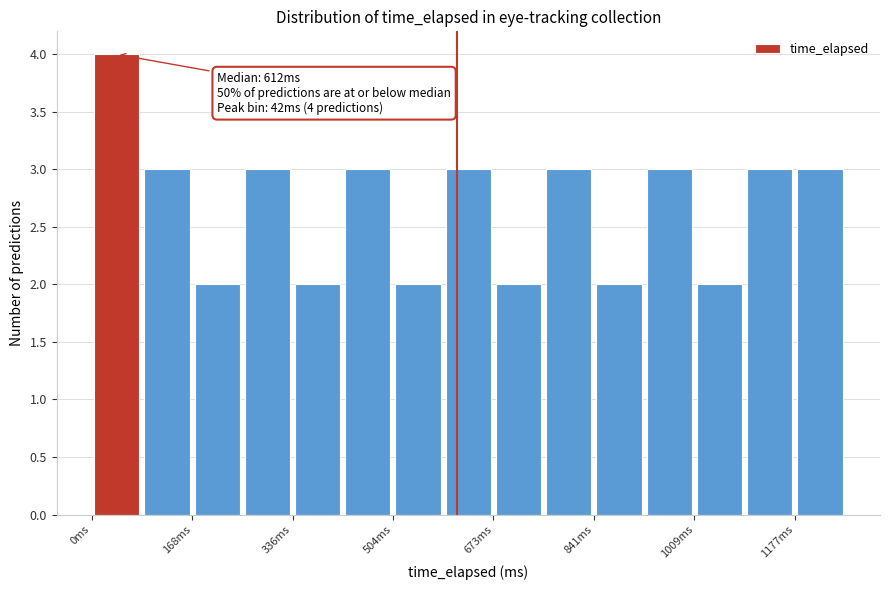

Over which range of the x-axis is the bar tallest?

0 to 80